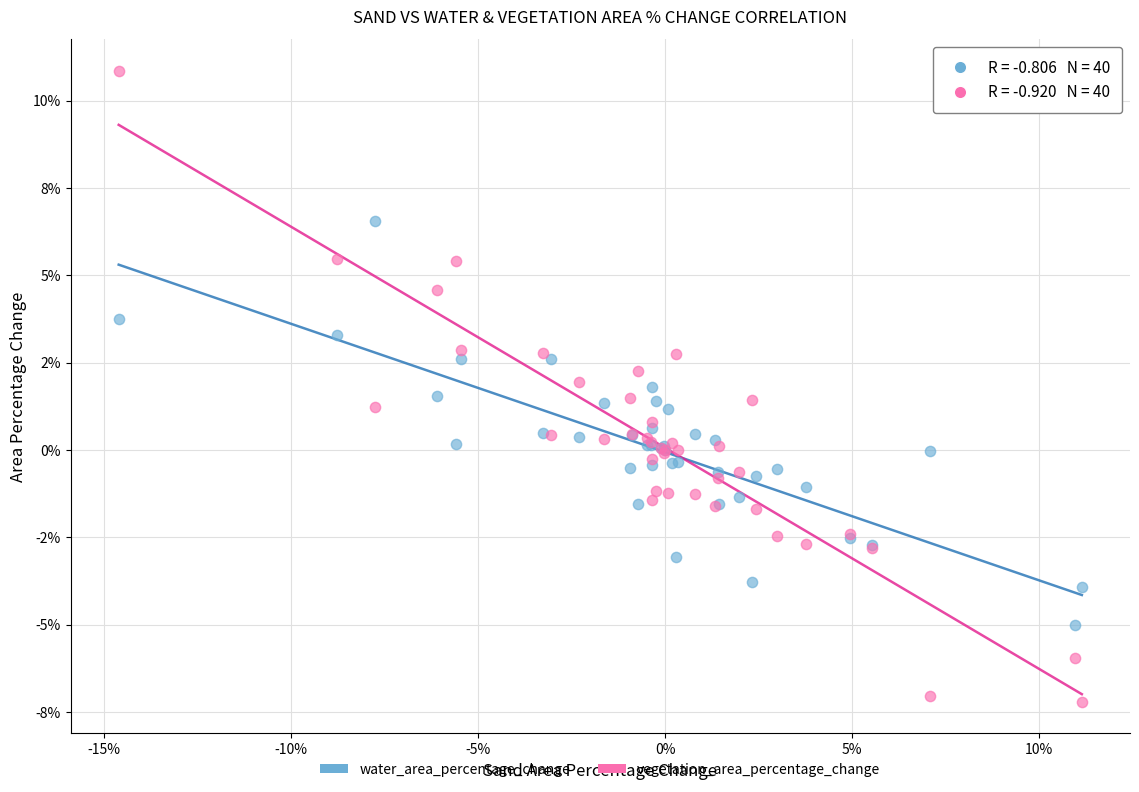

What are all the series names shown in the legend?

water_area_percentage_change, vegetation_area_percentage_change